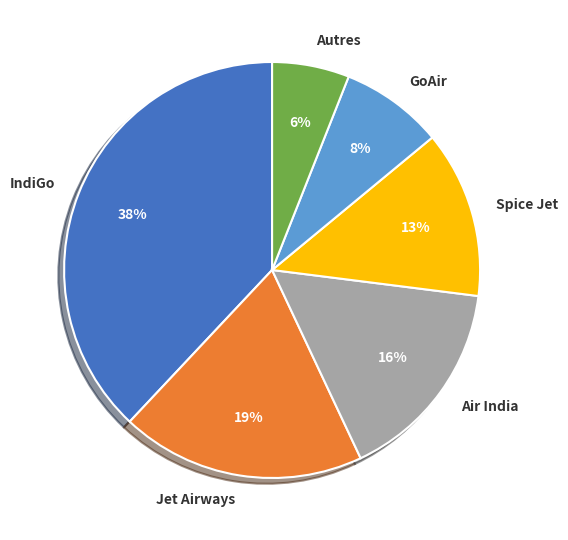

Between Autres and Jet Airways, which is larger?

Jet Airways